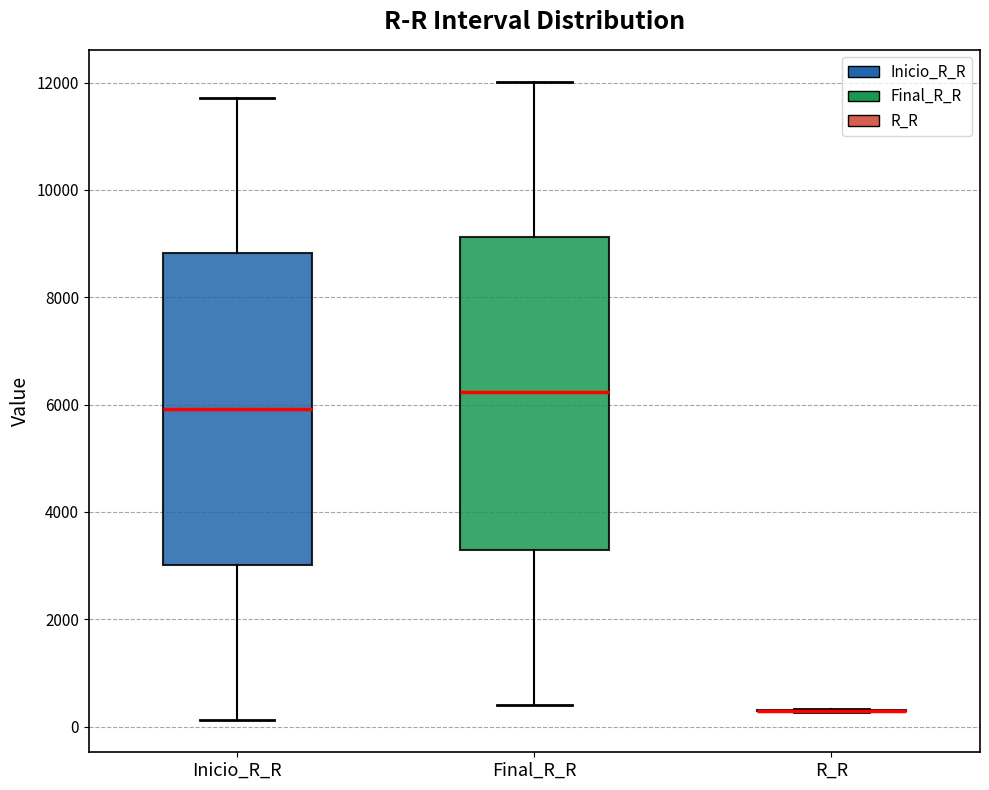

Where does the median line of the box for Final_R_R sit on the y-axis? The values are not printed on the chart, so give them approximately, as read against the axis.

6200